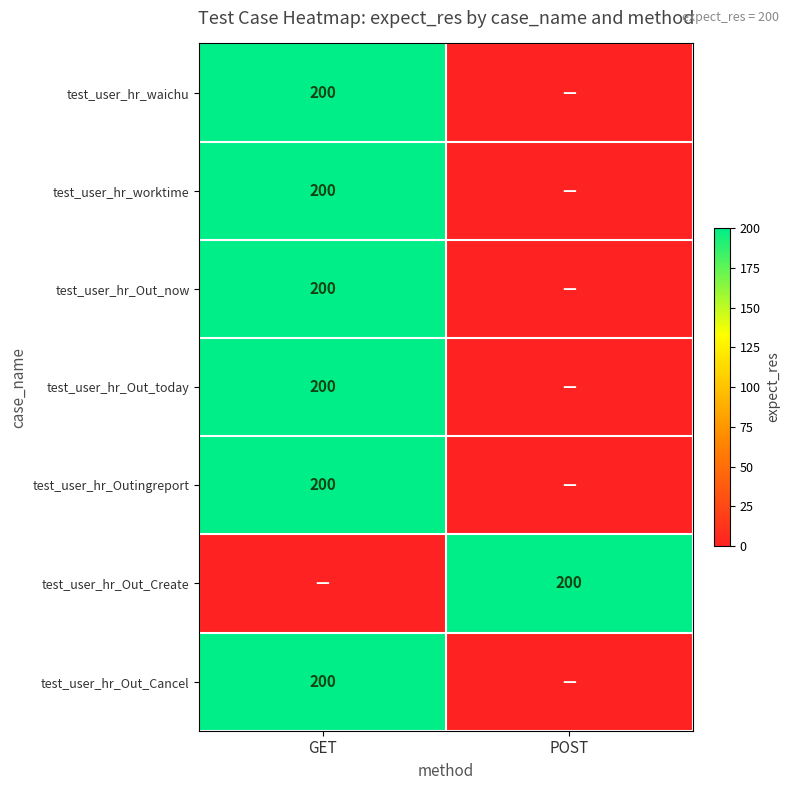

The test_user_hr_worktime series shows 200 at GET. True or false?

True